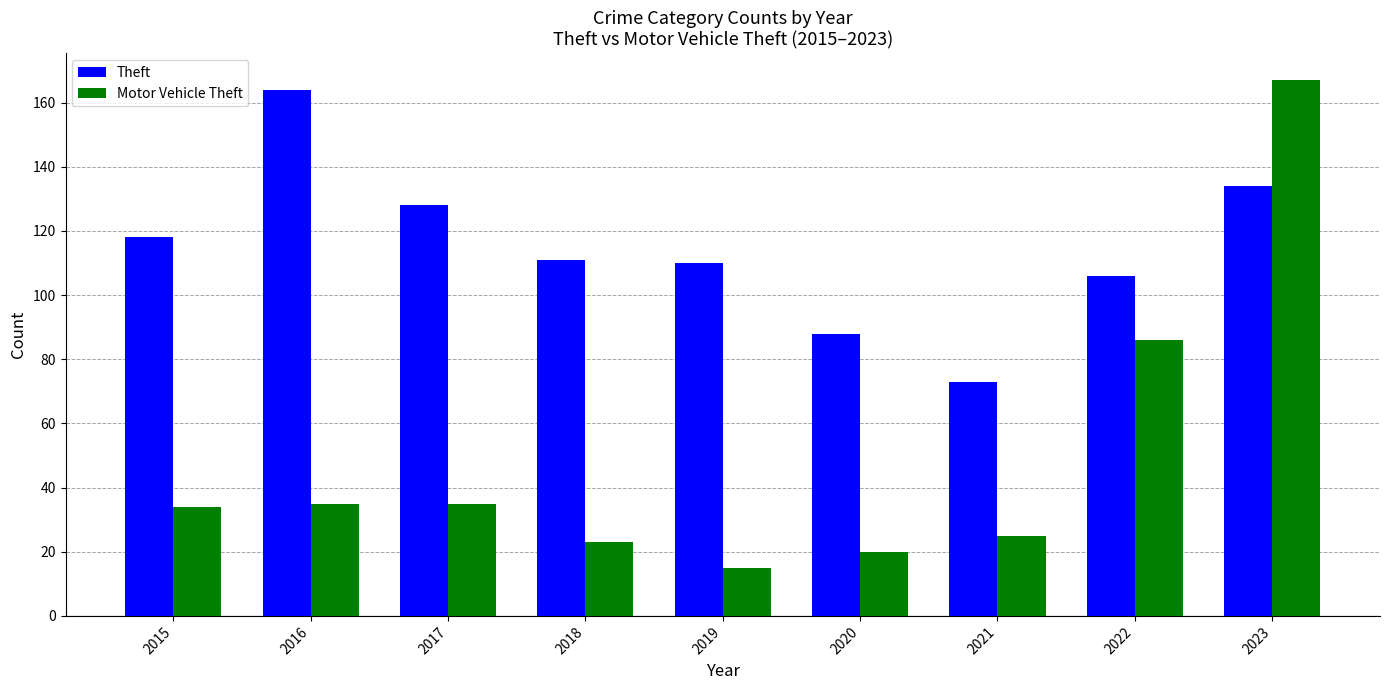

At which label is Motor Vehicle Theft closest to 91?

2022